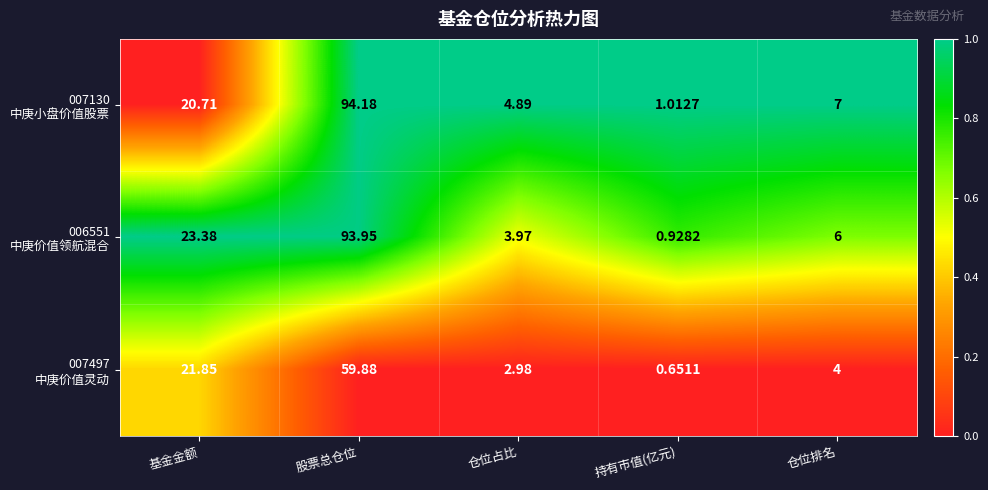

How many distinct data groups are displayed?

3